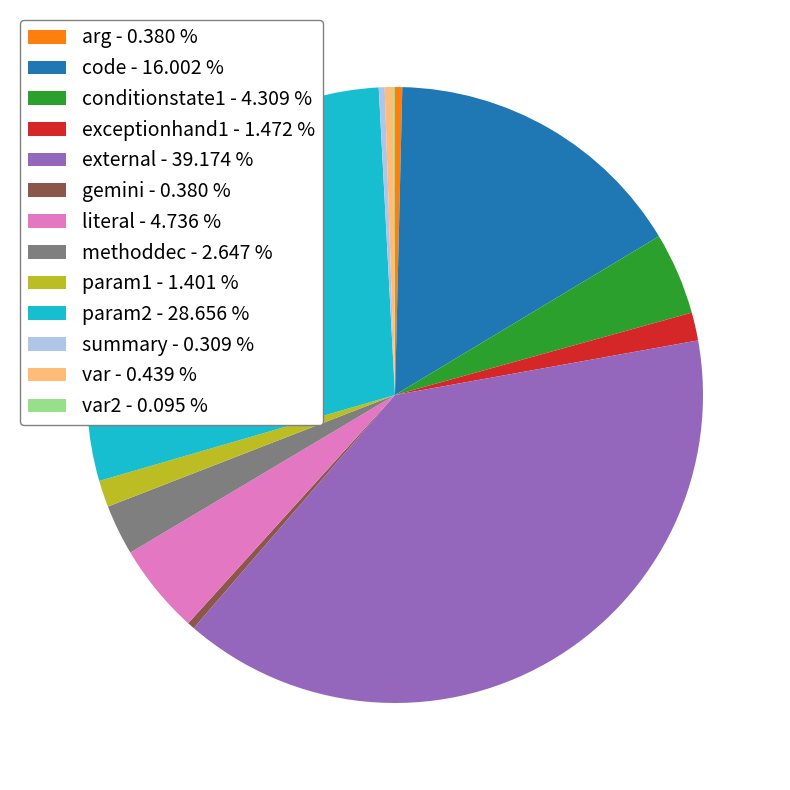

Is there a majority slice in this chart?

No